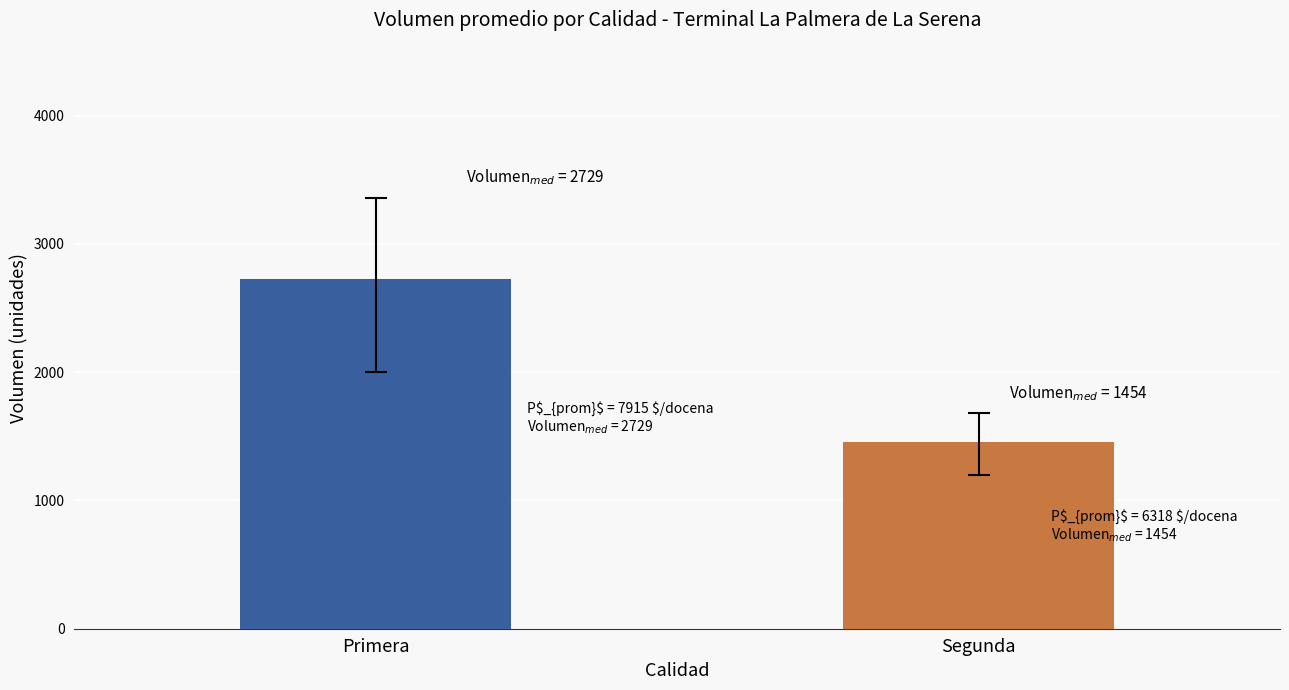

List the labels in order of value, largest first.

Primera, Segunda